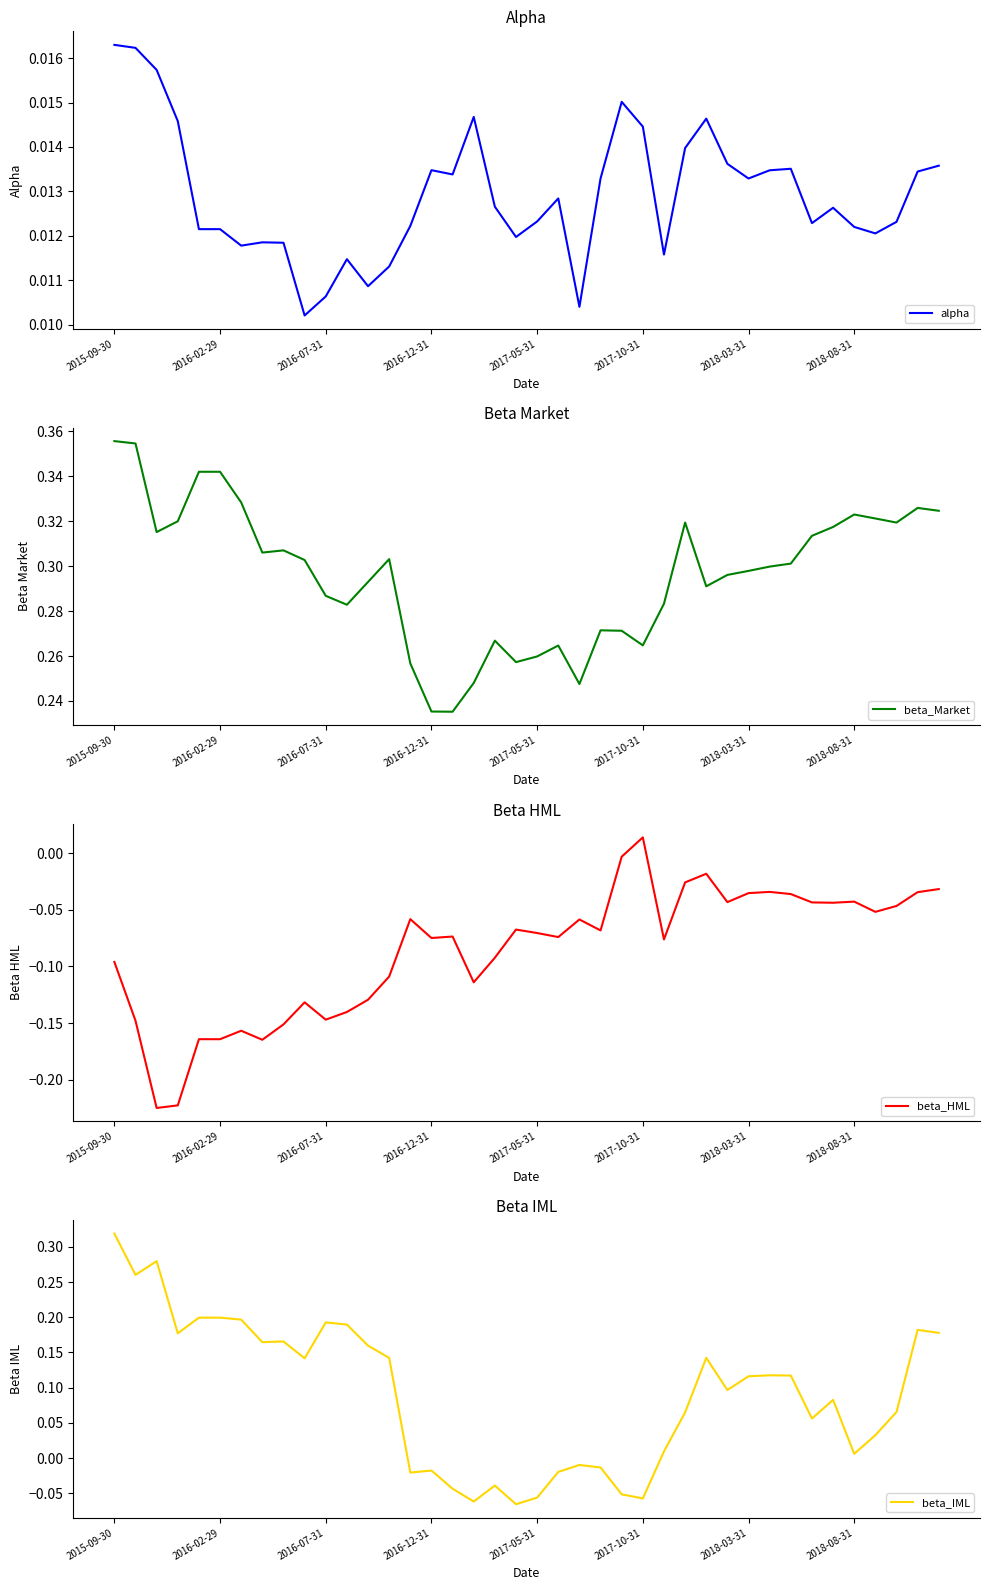

Rank the series at 16 from highest to lowest value.

beta_Market, alpha, beta_IML, beta_HML